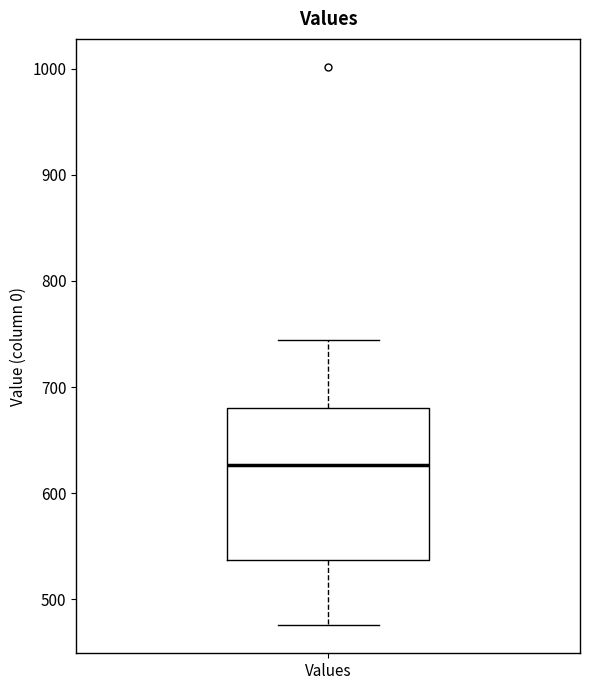

Read this box plot against the y-axis: the position of the median line, the range covered by the box, and the ends of both whiskers. The values are not printed on the chart, so give them approximately, as read against the axis.

median 630, box 540 to 680, whiskers 480 to 740